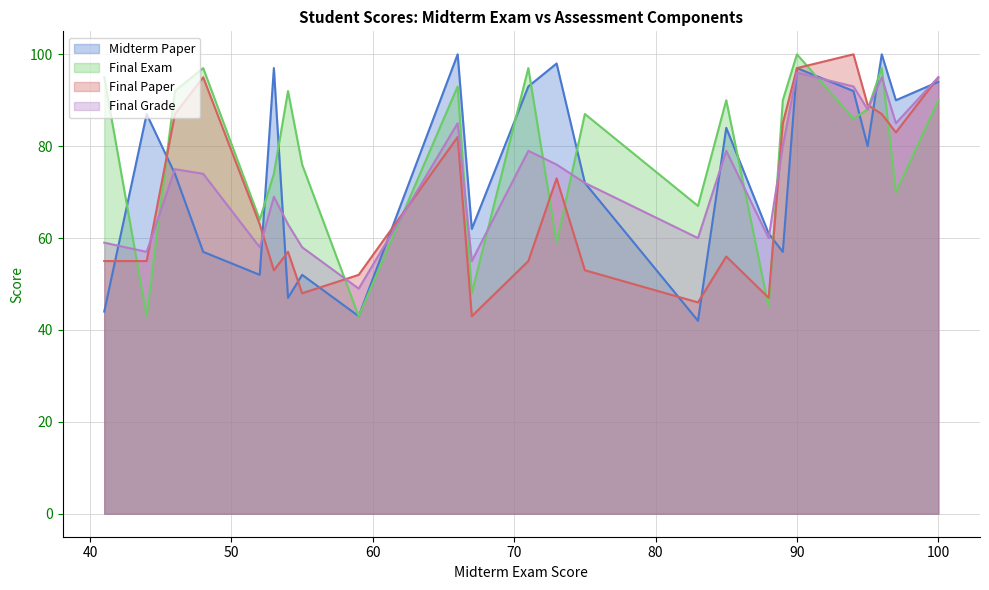

Which series has the largest total across all categories?

Final Exam